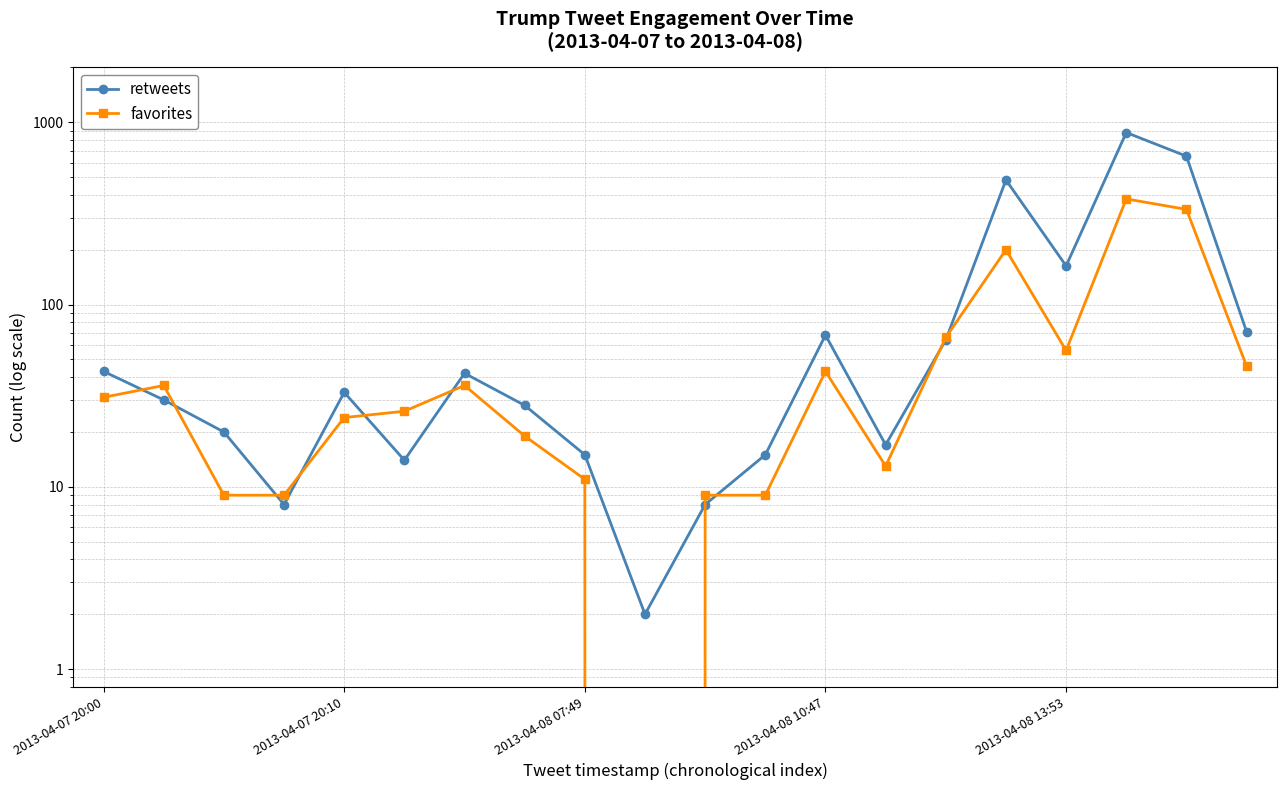

True or false: retweets and favorites cross at least once.

True